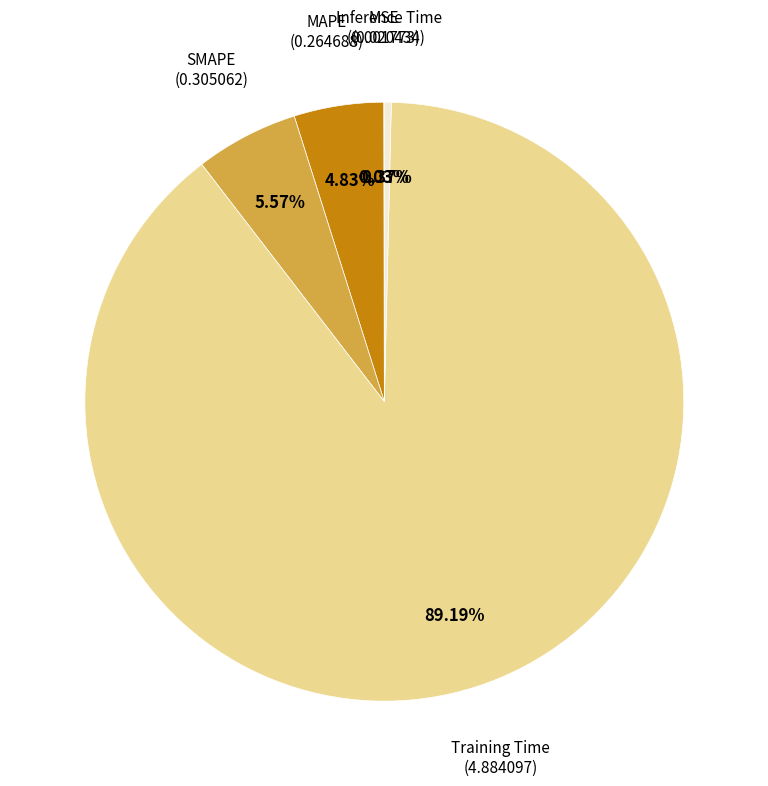

True or false: Inference Time accounts for 0% of the total.

True